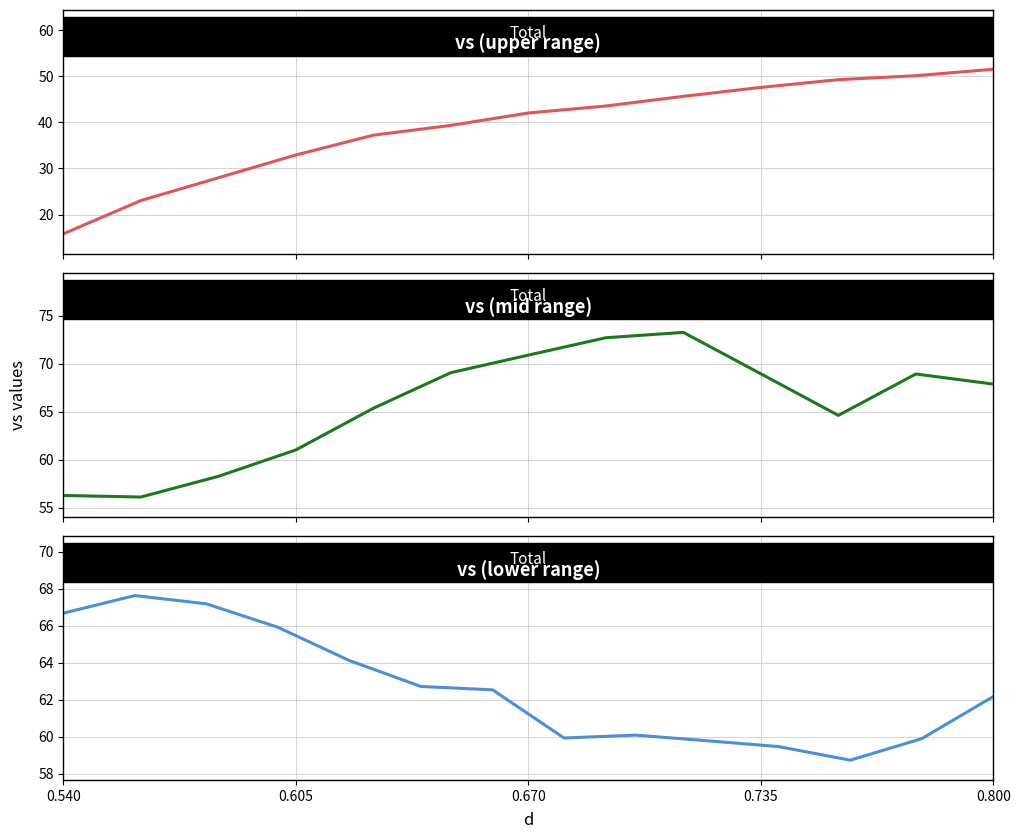

Does the chart display data point markers on the line(s)?

No